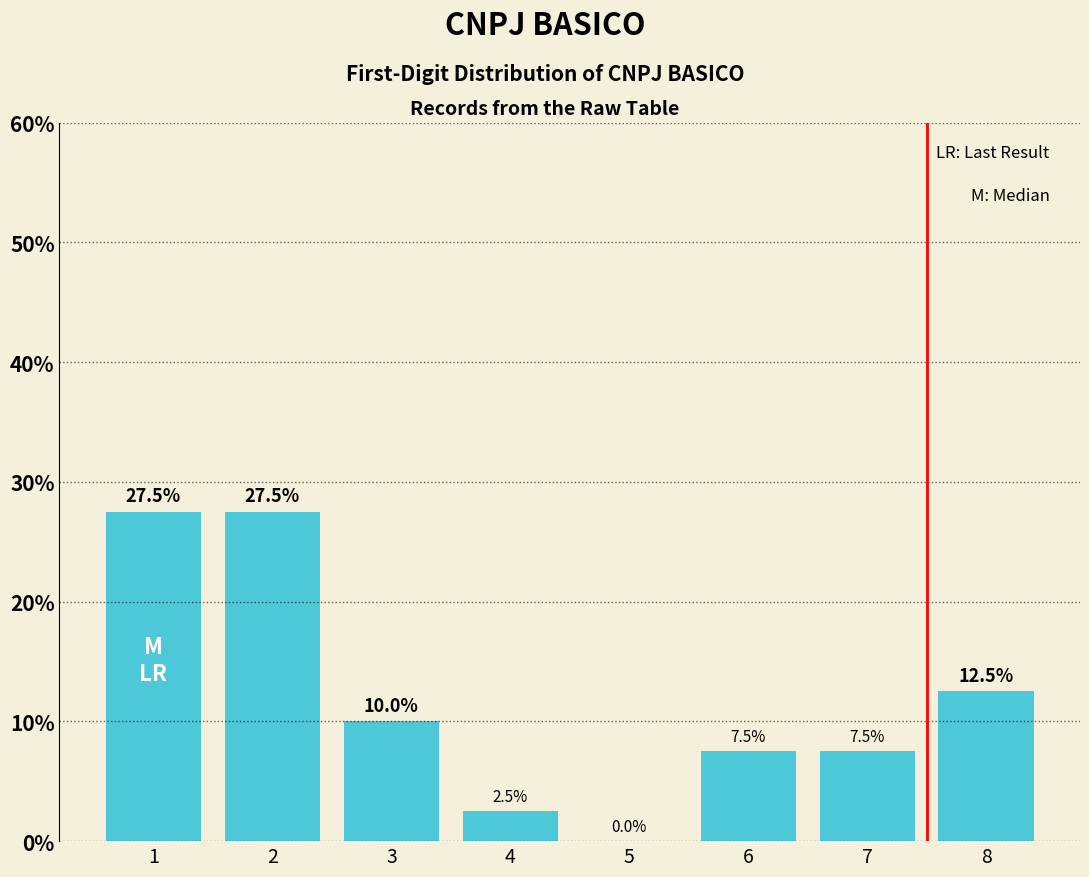

Reading left to right, transcribe all the data shown in this chart.

1=27.5	2=27.5	3=10.0	4=2.5	5=0.0	6=7.5	7=7.5	8=12.5